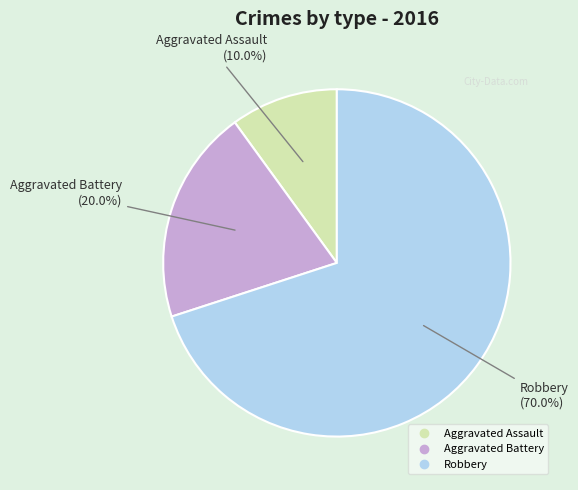

Is it true that Aggravated Battery is 20% of the pie?

True